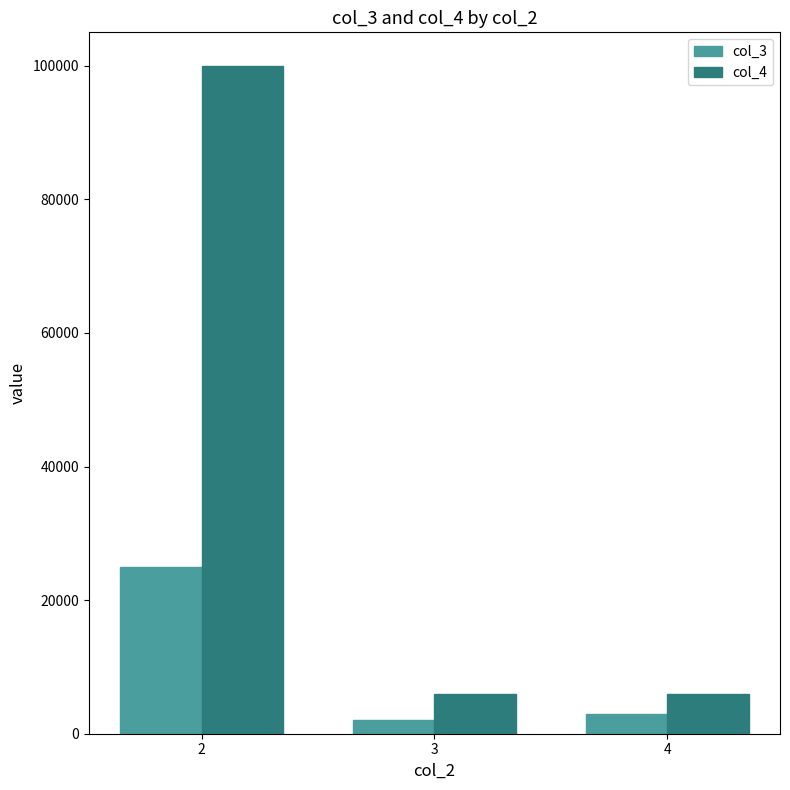

True or false: col_3 has a value of 25000 at 2.

True